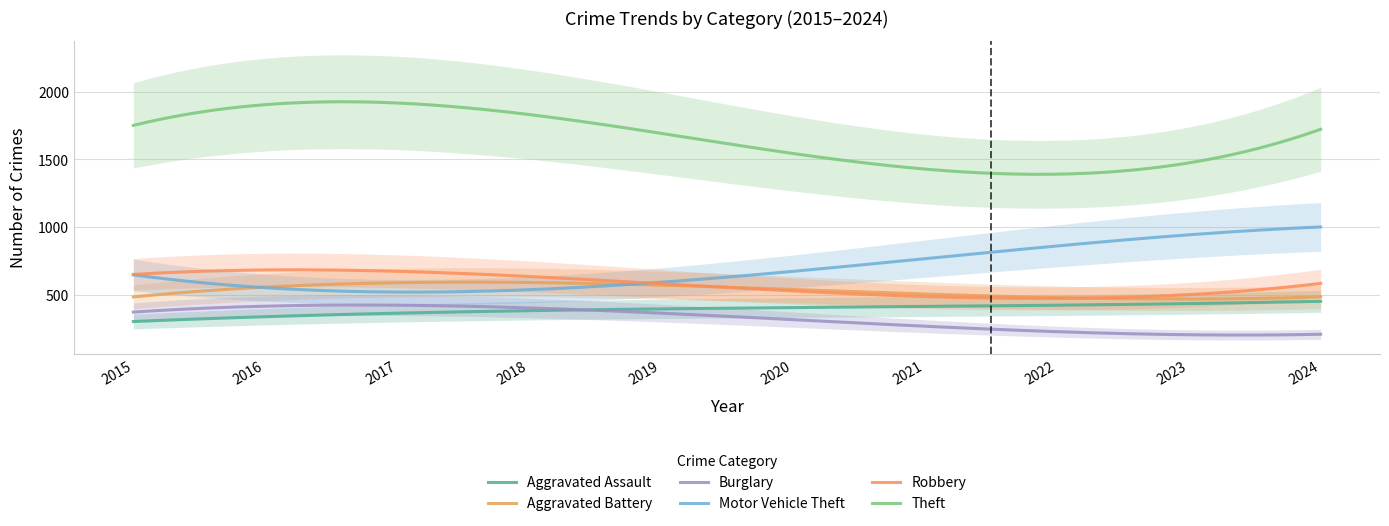

Does the chart display data point markers on the line(s)?

No